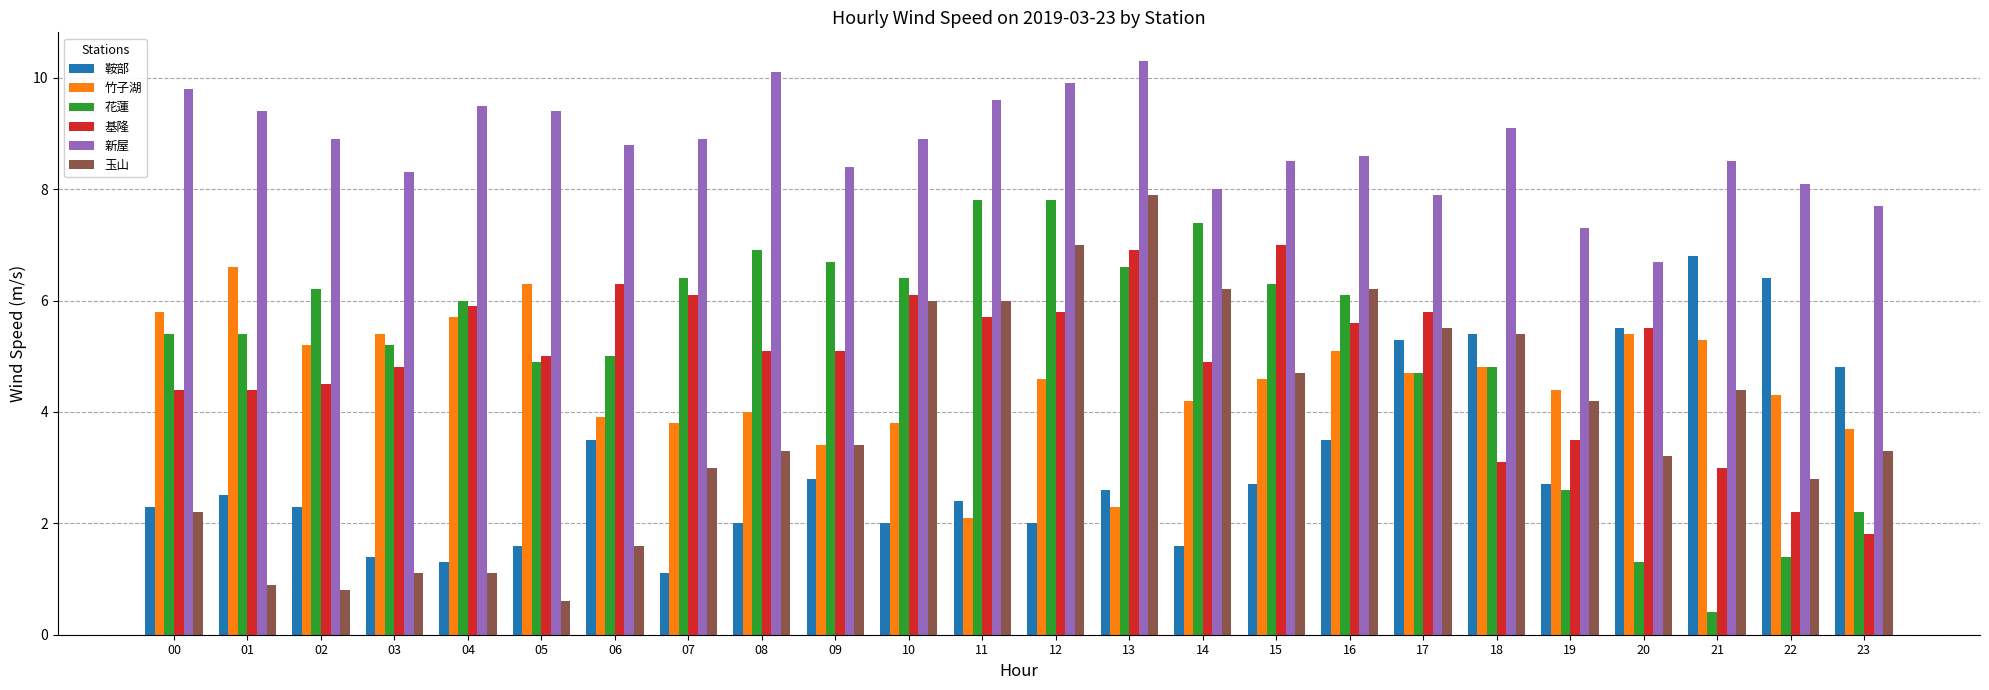

Reading right to left, list all the values displayed in this chart.

鞍部: 23=4.8	22=6.4	21=6.8	20=5.5	19=2.7	18=5.4	17=5.3	16=3.5	15=2.7	14=1.6	13=2.6	12=2.0	11=2.4	10=2.0	09=2.8	08=2.0	07=1.1	06=3.5	05=1.6	04=1.3	03=1.4	02=2.3	01=2.5	00=2.3
竹子湖: 23=3.7	22=4.3	21=5.3	20=5.4	19=4.4	18=4.8	17=4.7	16=5.1	15=4.6	14=4.2	13=2.3	12=4.6	11=2.1	10=3.8	09=3.4	08=4.0	07=3.8	06=3.9	05=6.3	04=5.7	03=5.4	02=5.2	01=6.6	00=5.8
花蓮: 23=2.2	22=1.4	21=0.4	20=1.3	19=2.6	18=4.8	17=4.7	16=6.1	15=6.3	14=7.4	13=6.6	12=7.8	11=7.8	10=6.4	09=6.7	08=6.9	07=6.4	06=5.0	05=4.9	04=6.0	03=5.2	02=6.2	01=5.4	00=5.4
基隆: 23=1.8	22=2.2	21=3.0	20=5.5	19=3.5	18=3.1	17=5.8	16=5.6	15=7.0	14=4.9	13=6.9	12=5.8	11=5.7	10=6.1	09=5.1	08=5.1	07=6.1	06=6.3	05=5.0	04=5.9	03=4.8	02=4.5	01=4.4	00=4.4
新屋: 23=7.7	22=8.1	21=8.5	20=6.7	19=7.3	18=9.1	17=7.9	16=8.6	15=8.5	14=8.0	13=10.3	12=9.9	11=9.6	10=8.9	09=8.4	08=10.1	07=8.9	06=8.8	05=9.4	04=9.5	03=8.3	02=8.9	01=9.4	00=9.8
玉山: 23=3.3	22=2.8	21=4.4	20=3.2	19=4.2	18=5.4	17=5.5	16=6.2	15=4.7	14=6.2	13=7.9	12=7.0	11=6.0	10=6.0	09=3.4	08=3.3	07=3.0	06=1.6	05=0.6	04=1.1	03=1.1	02=0.8	01=0.9	00=2.2